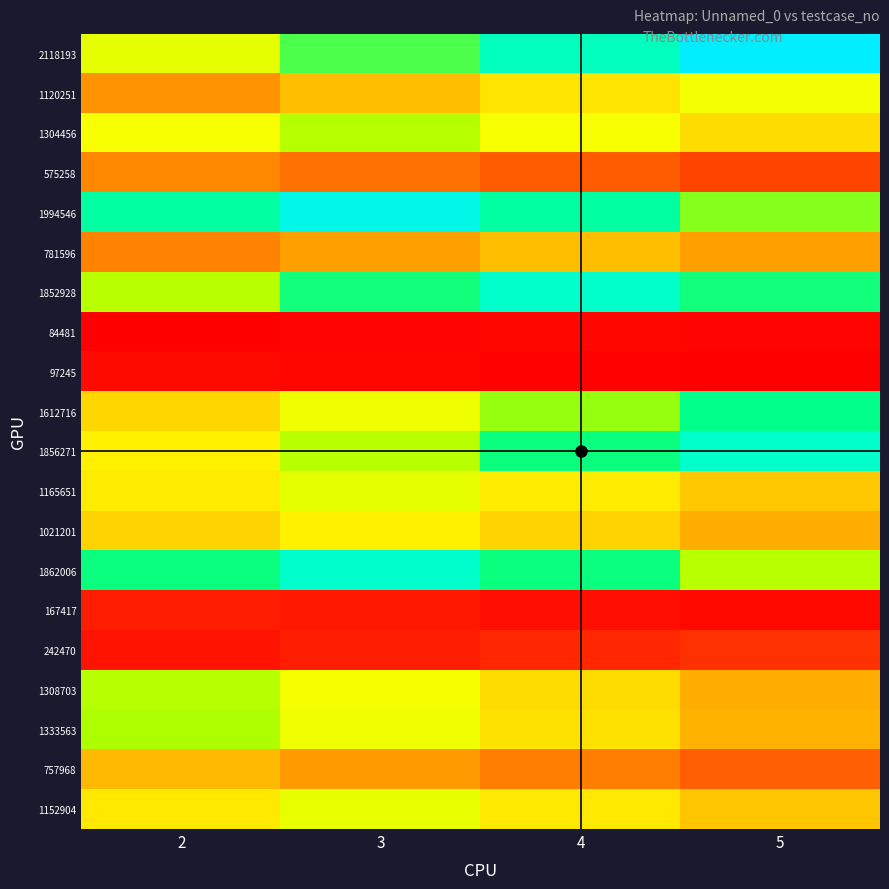

Reading right to left, list all the values displayed in this chart.

2118193: 5=1.0	4=0.8	3=0.7	2=0.5
1120251: 5=0.5	4=0.4	3=0.4	2=0.3
1304456: 5=0.4	4=0.5	3=0.6	2=0.5
575258: 5=0.1	4=0.2	3=0.2	2=0.3
1994546: 5=0.7	4=0.8	3=0.9	2=0.8
781596: 5=0.3	4=0.4	3=0.3	2=0.2
1852928: 5=0.7	4=0.9	3=0.7	2=0.6
84481: 5=0.0	4=0.0	3=0.0	2=0.0
97245: 5=0.0	4=0.0	3=0.0	2=0.0
1612716: 5=0.8	4=0.6	3=0.5	2=0.4
1856271: 5=0.9	4=0.7	3=0.6	2=0.5
1165651: 5=0.4	4=0.5	3=0.5	2=0.5
1021201: 5=0.3	4=0.4	3=0.5	2=0.4
1862006: 5=0.6	4=0.7	3=0.9	2=0.7
167417: 5=0.0	4=0.0	3=0.0	2=0.1
242470: 5=0.1	4=0.1	3=0.1	2=0.0
1308703: 5=0.3	4=0.4	3=0.5	2=0.6
1333563: 5=0.3	4=0.4	3=0.5	2=0.6
757968: 5=0.2	4=0.2	3=0.3	2=0.3
1152904: 5=0.4	4=0.4	3=0.5	2=0.4